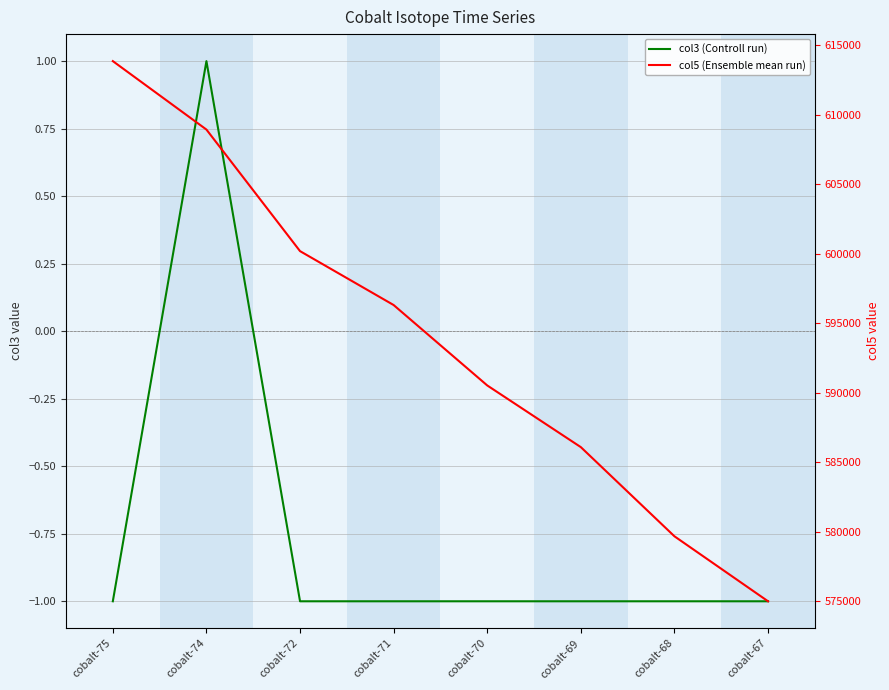

Reading left to right, list all the values displayed in this chart.

col3 (Controll run): cobalt-75=-1.0	cobalt-74=1.0	cobalt-72=-1.0	cobalt-71=-1.0	cobalt-70=-1.0	cobalt-69=-1.0	cobalt-68=-1.0	cobalt-67=-1.0
col5 (Ensemble mean run): cobalt-75=613875.0	cobalt-74=608946.0	cobalt-72=600192.0	cobalt-71=596310.1	cobalt-70=590520.0	cobalt-69=586076.7	cobalt-68=579656.9	cobalt-67=574976.6